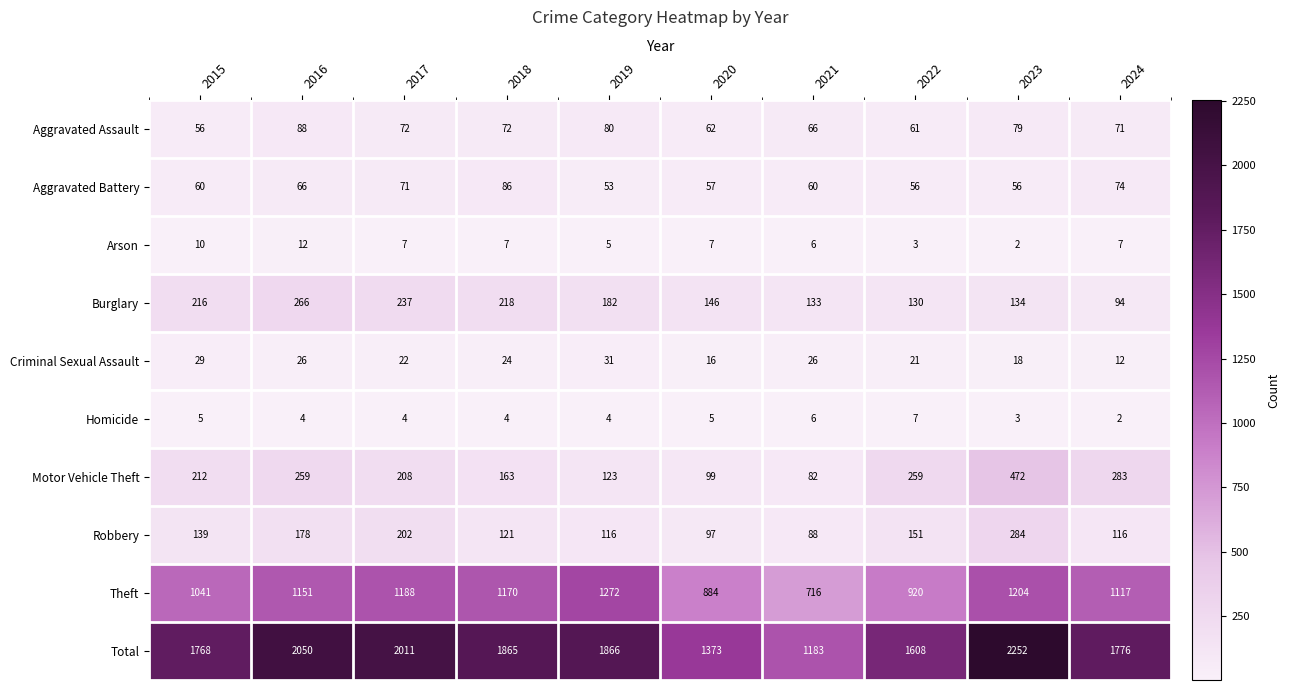

Which series changed the most between 2019 and 2024?

Motor Vehicle Theft